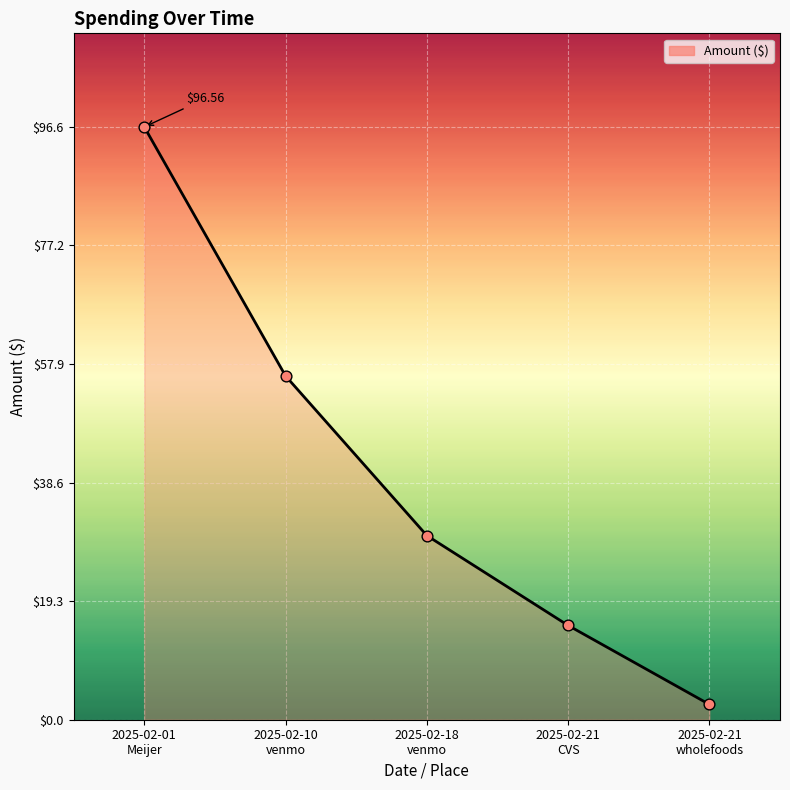

What is the change in value from 2025-02-10
venmo to 2025-02-21
wholefoods?

-52.6